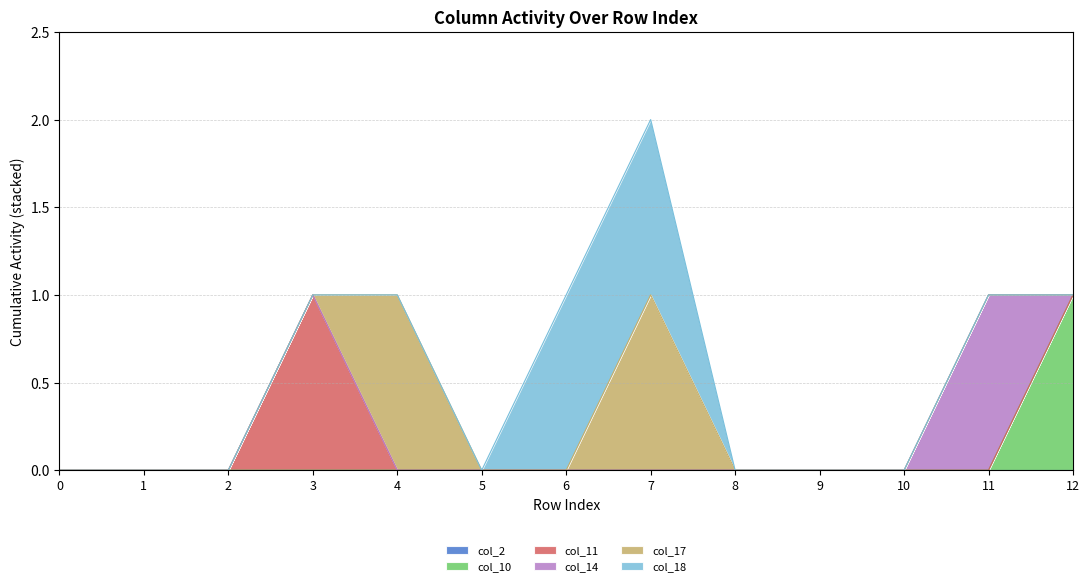

Reading right to left, extract all data points from this chart.

col_2: 0	0	0	0	0	0	0	0	0	0	0	0	0
col_10: 1	0	0	0	0	0	0	0	0	0	0	0	0
col_11: 0	0	0	0	0	0	0	0	0	1	0	0	0
col_14: 0	1	0	0	0	0	0	0	0	0	0	0	0
col_17: 0	0	0	0	0	1	0	0	1	0	0	0	0
col_18: 0	0	0	0	0	1	1	0	0	0	0	0	0